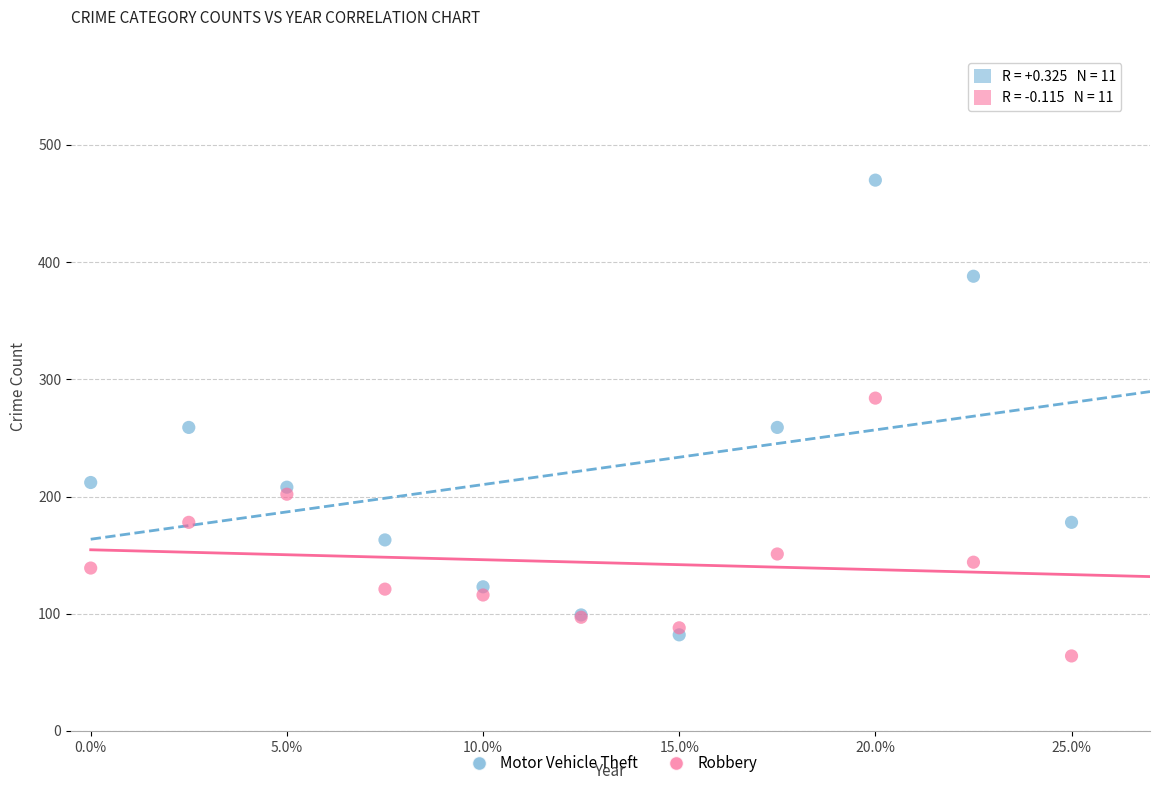

Which series has the widest spread of Y values?

Motor Vehicle Theft